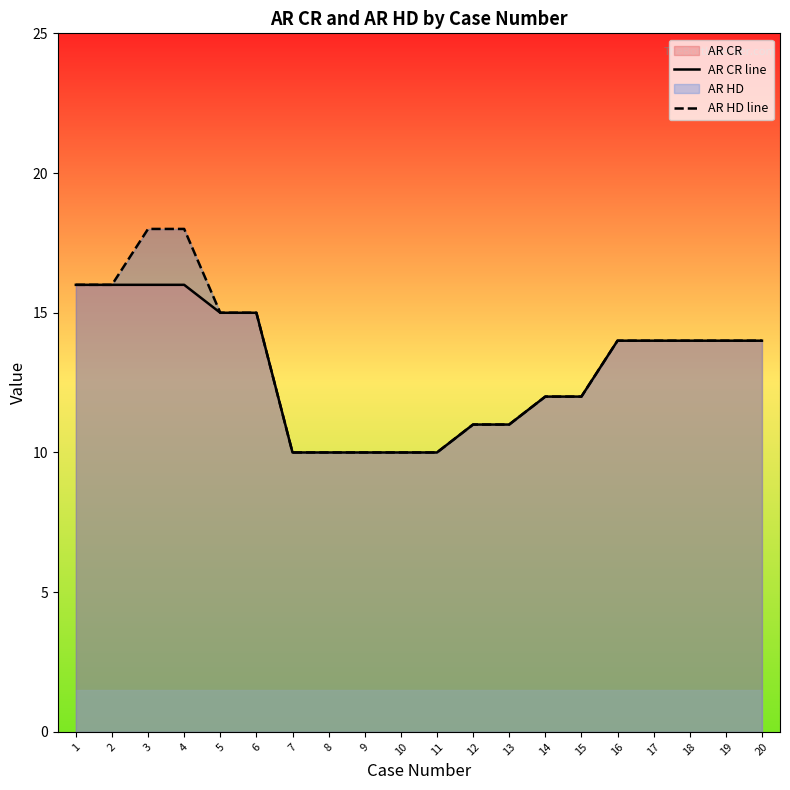

The AR HD line series shows 10 at 10. True or false?

True